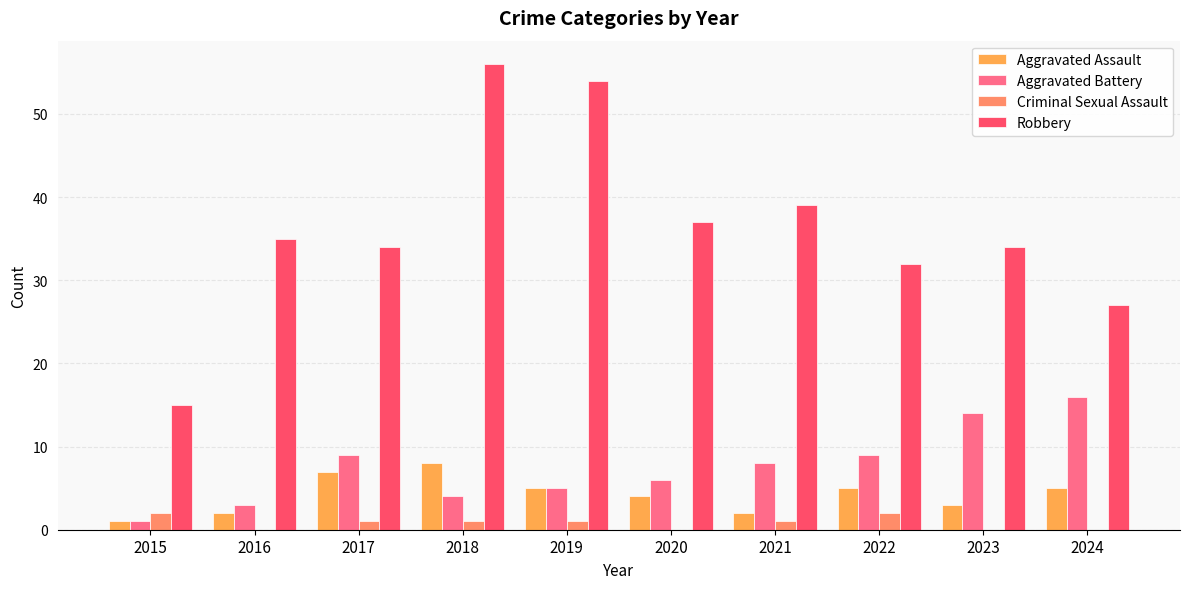

What is the sum of all Robbery values?

363